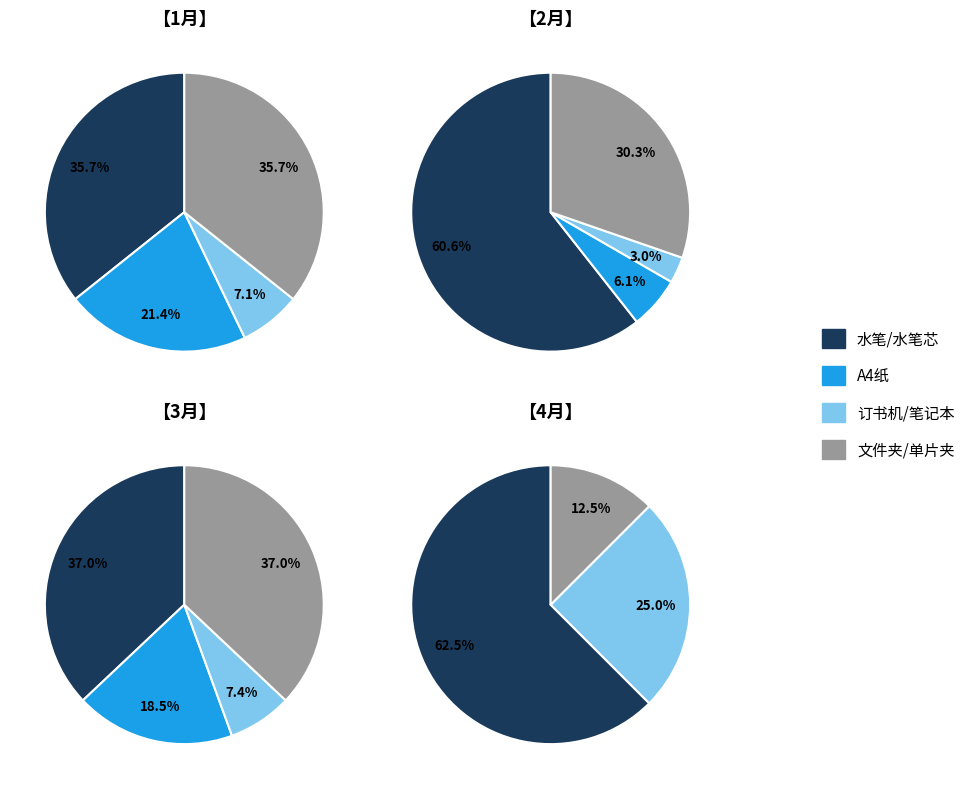

Does 订书机 account for over 50% of the chart?

No